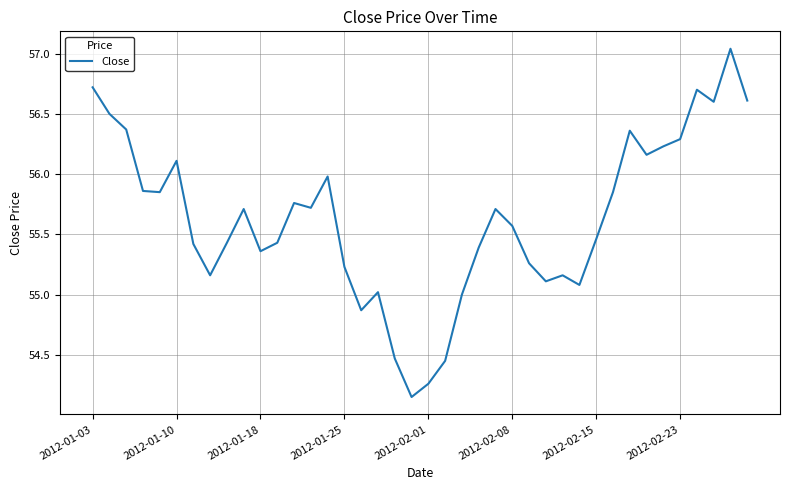

What is the difference between the maximum and minimum values?

2.9